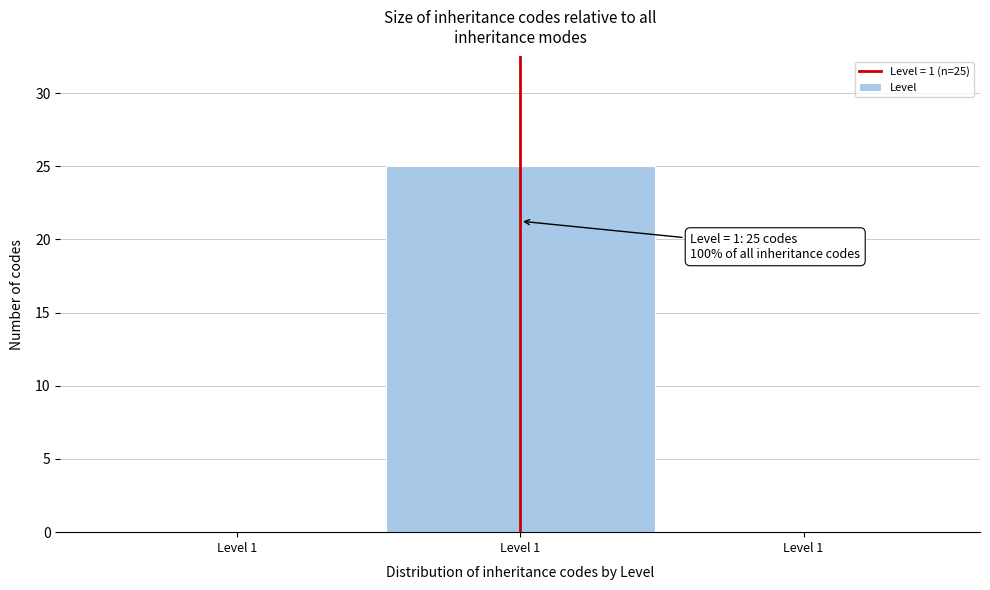

Are the bars horizontal?

No